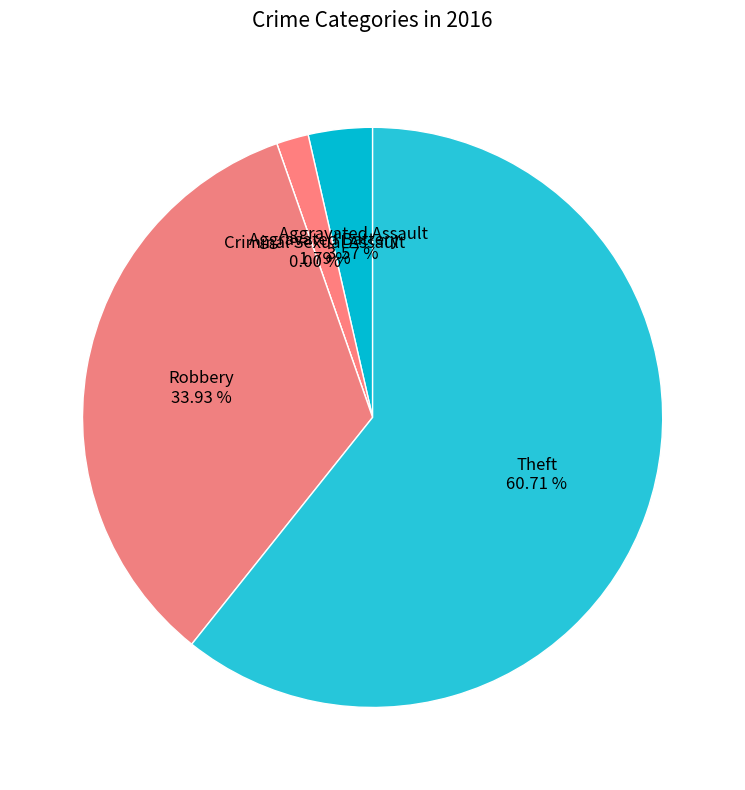

What is the ratio of the value at Theft to the value at Robbery?

1.8